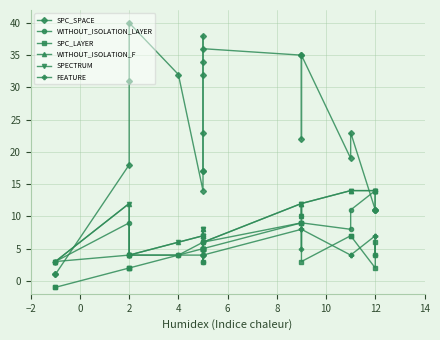

What is the total value across all series at 0?

12